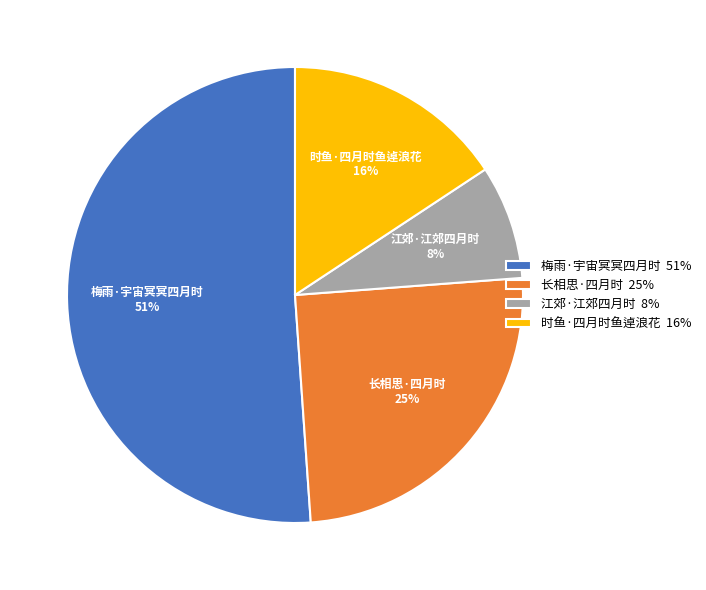

Approximately how many times larger is the value at 长相思·四月时 compared to 时鱼·四月时鱼逴浪花?

1.6